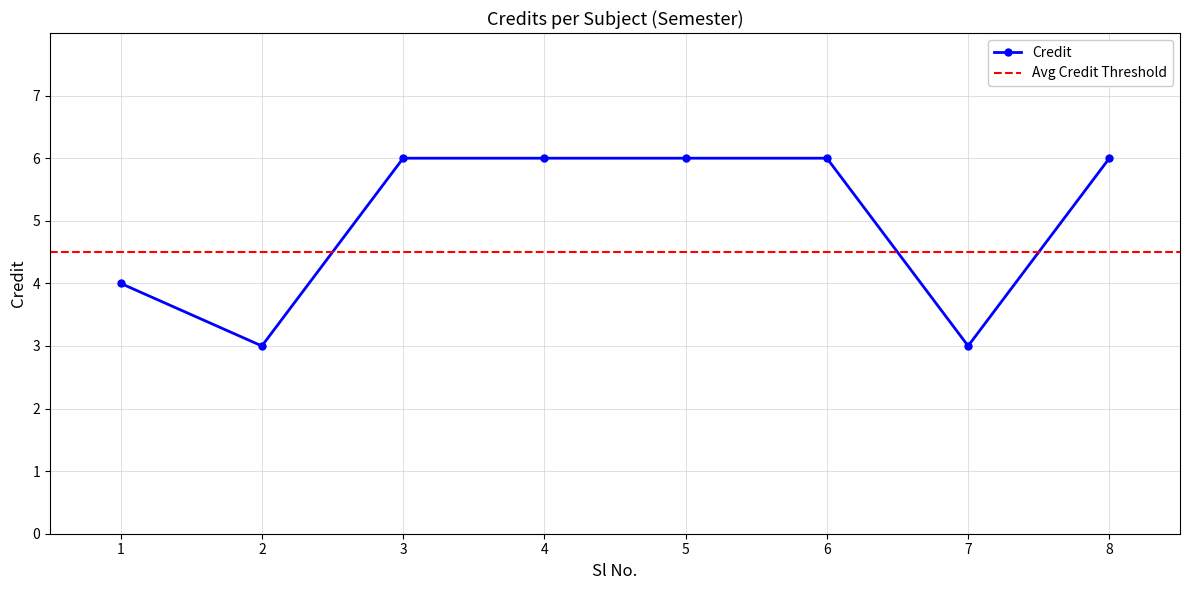

Approximately how many times larger is the value at 1 compared to 7?

1.3